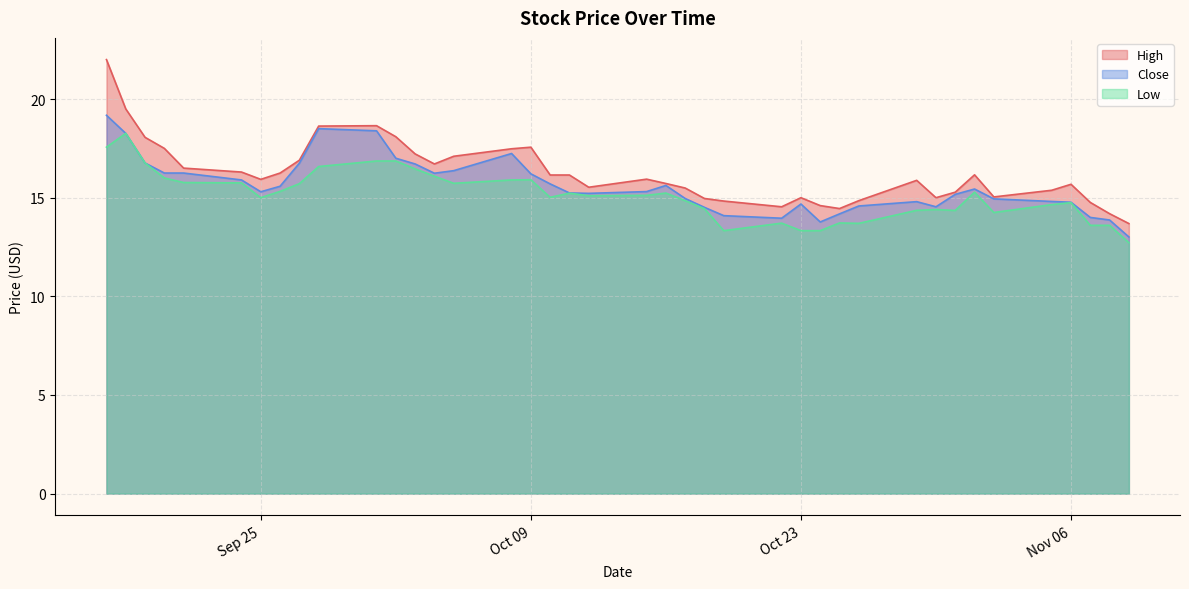

What is the difference between the highest and lowest values at 2018-10-08?

1.6